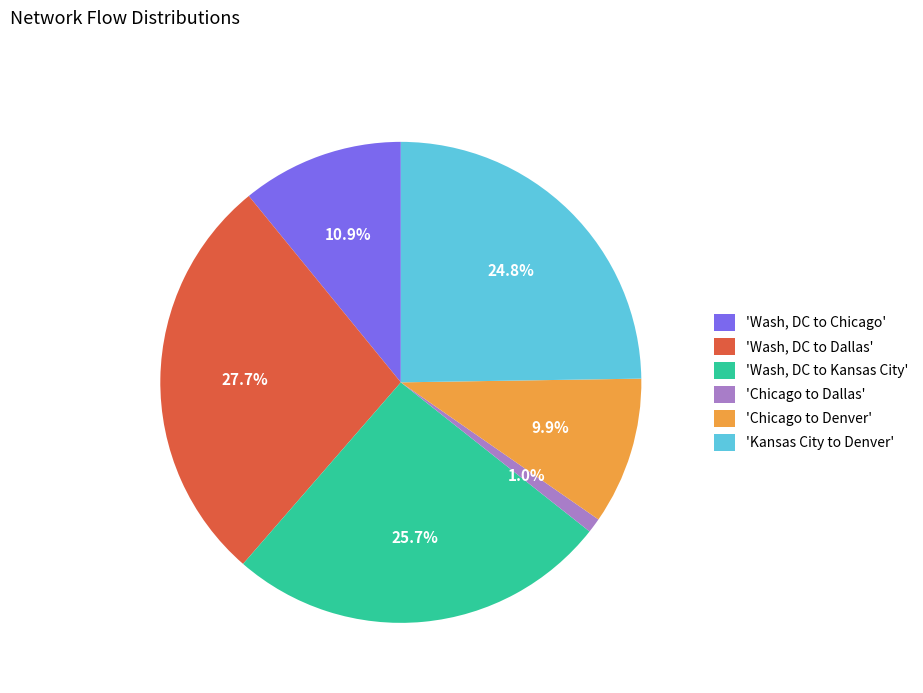

Which slice is the largest?

'Wash, DC to Dallas'